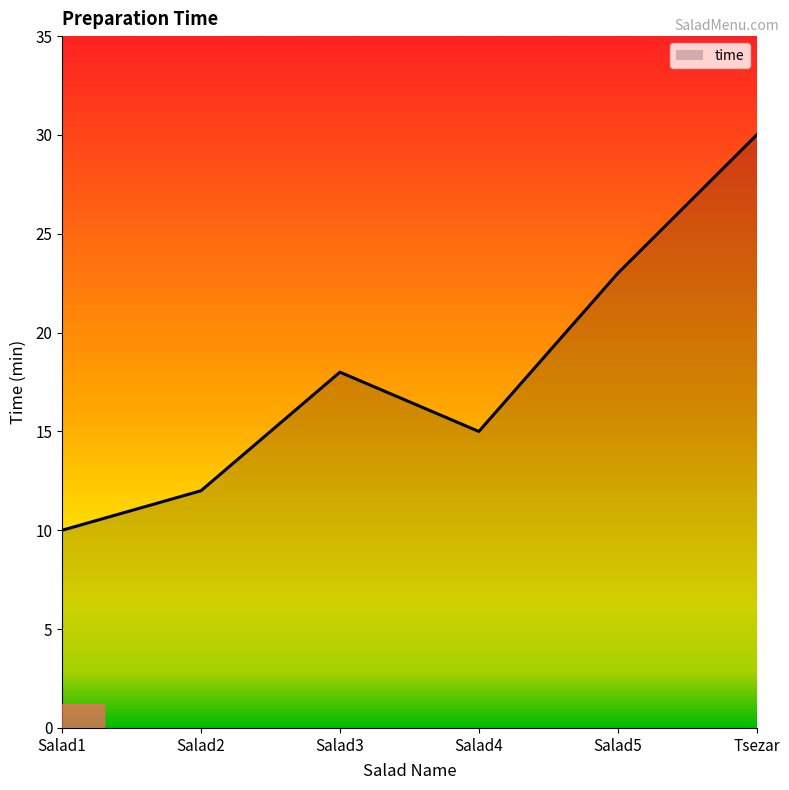

List the labels in order of value, largest first.

Tsezar, Salad5, Salad3, Salad4, Salad2, Salad1